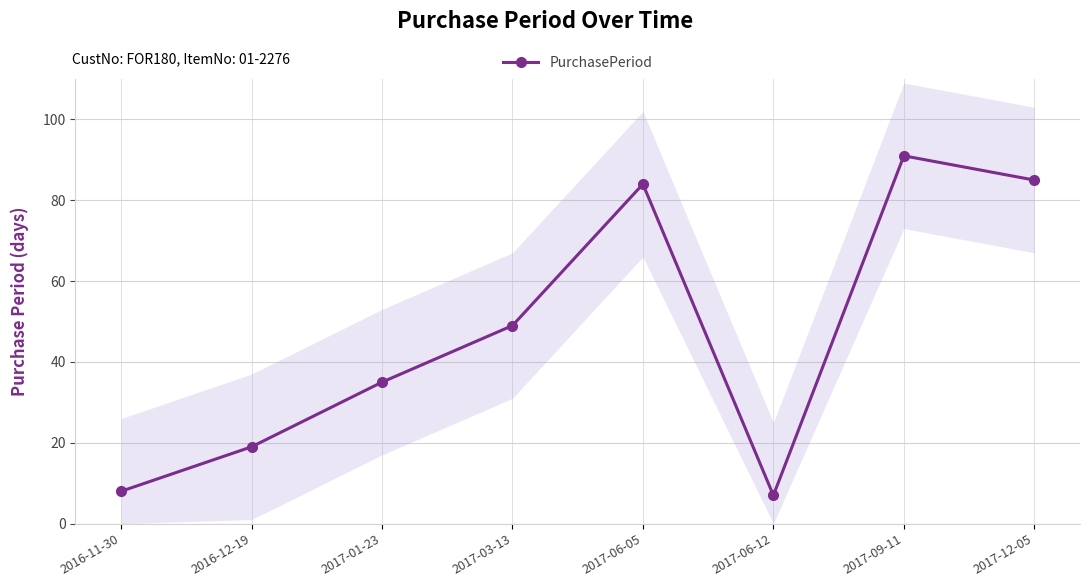

What is the value of the 3rd point from the left?

35